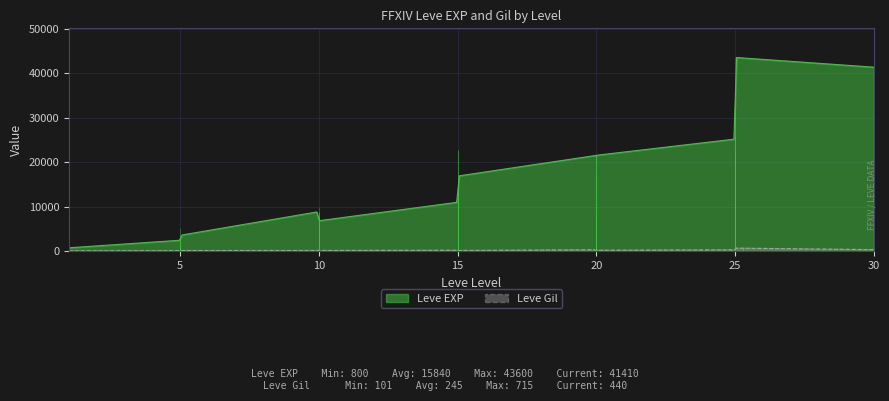

What is the greatest value displayed?

43600